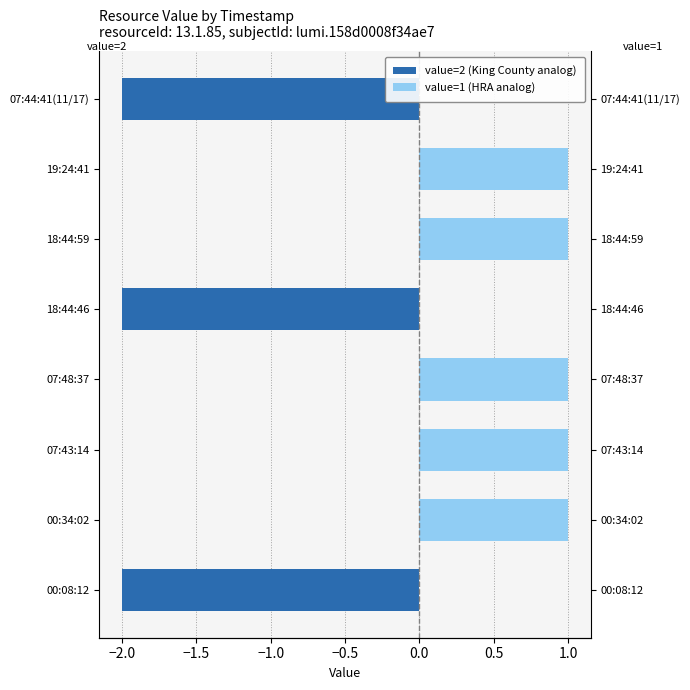

The value of value=2 (King County analog) at 18:44:59 is 0. True or false?

True